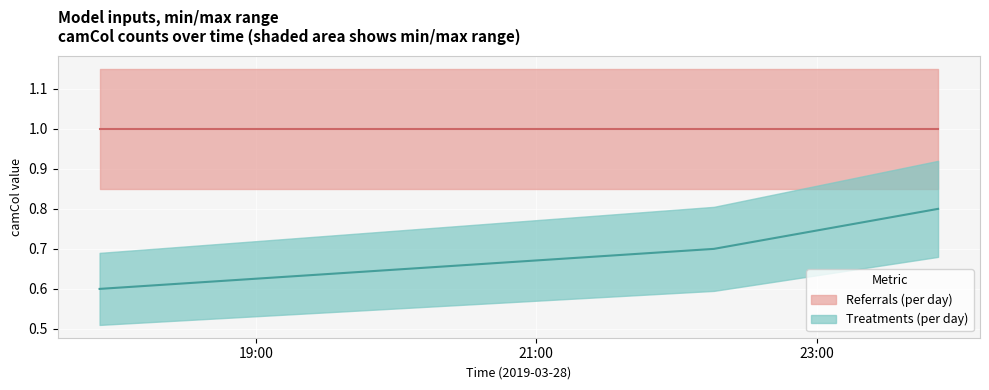

Is it true that the value at 2019-03-28 17:53:00 is 1.0?

False